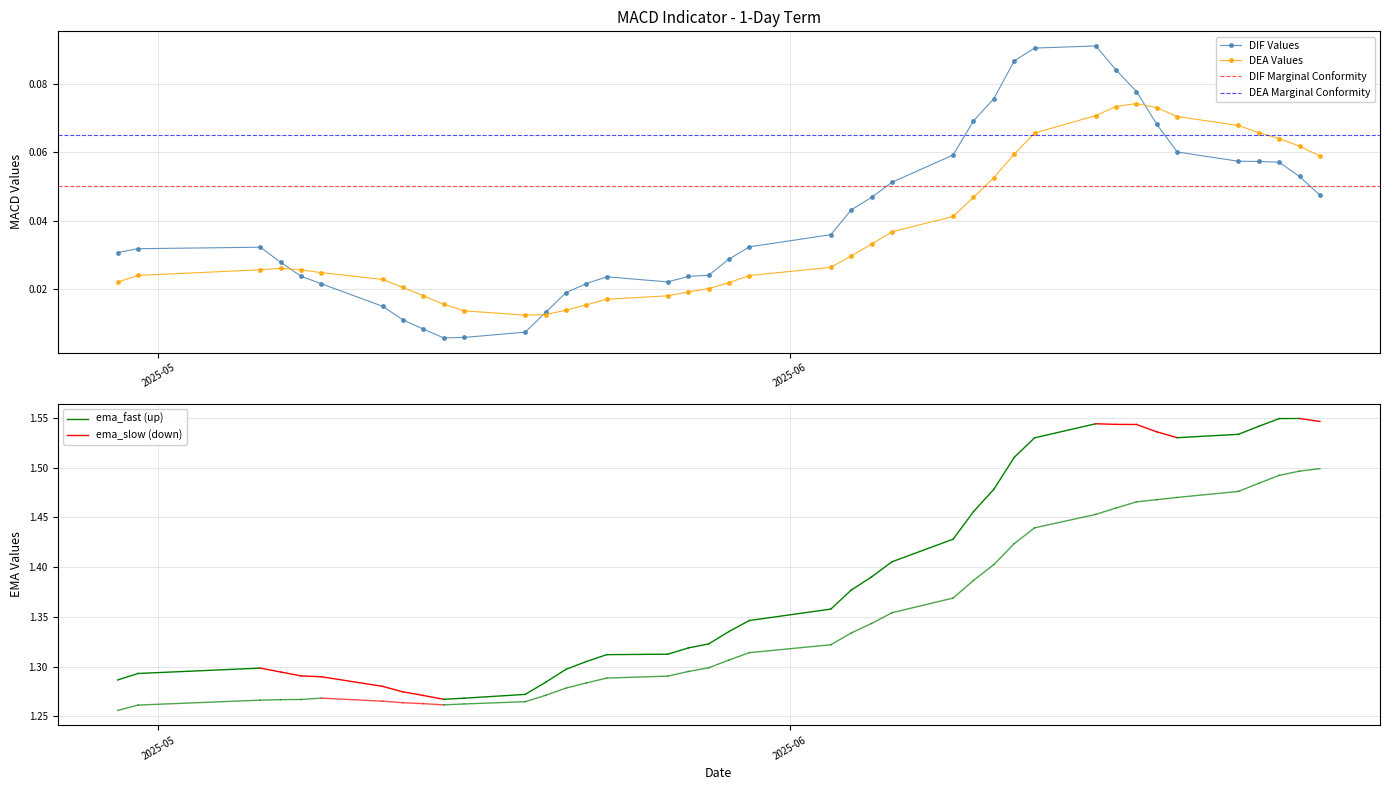

How many dea values are between 0 and 1?

40